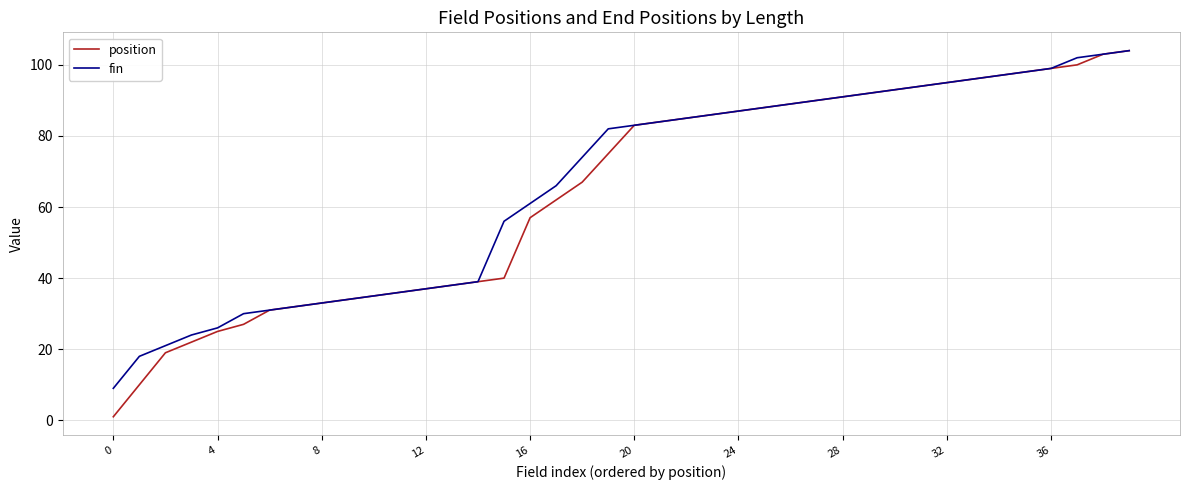

What is the greatest value displayed?

104